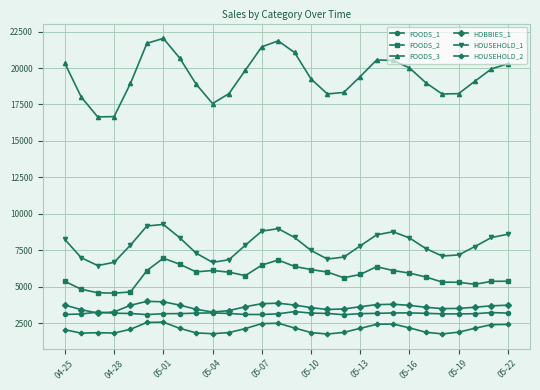

True or false: HOUSEHOLD_2 and FOODS_2 intersect in this chart.

False